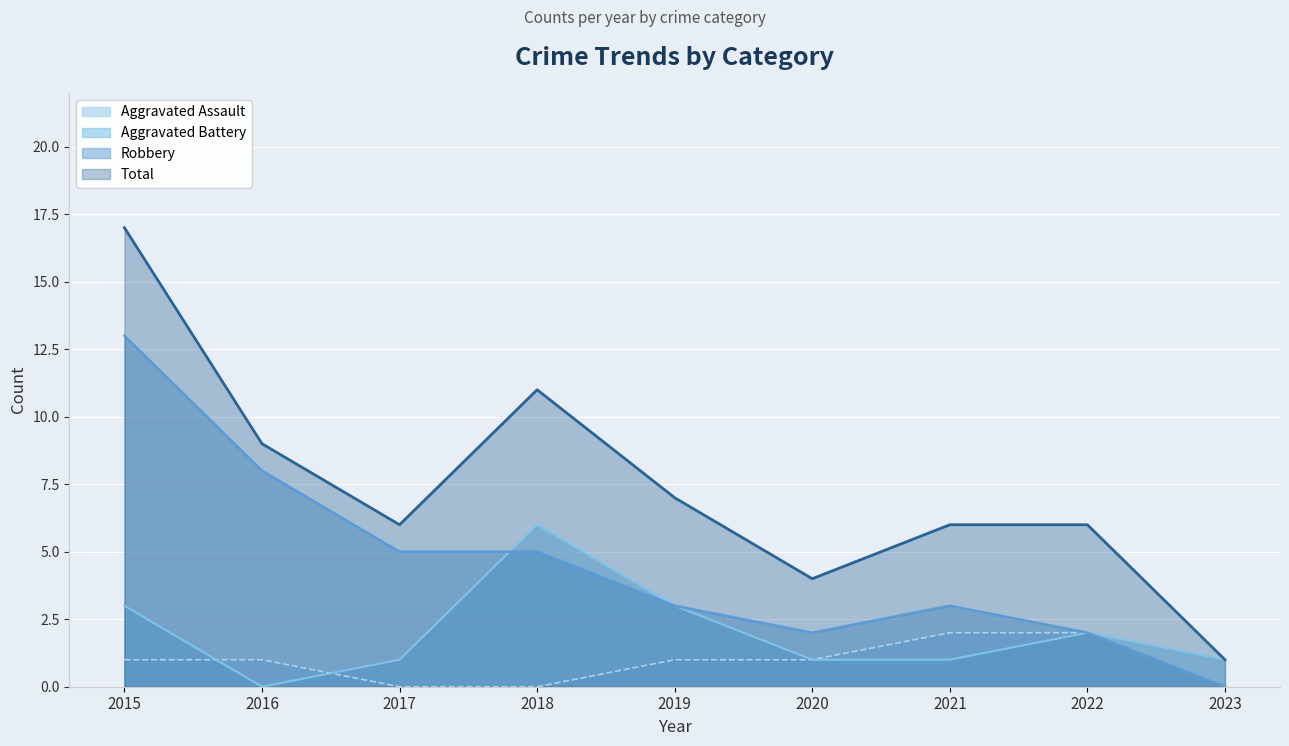

In Aggravated Battery, how many points are lower than both neighbors (excluding endpoints)?

1